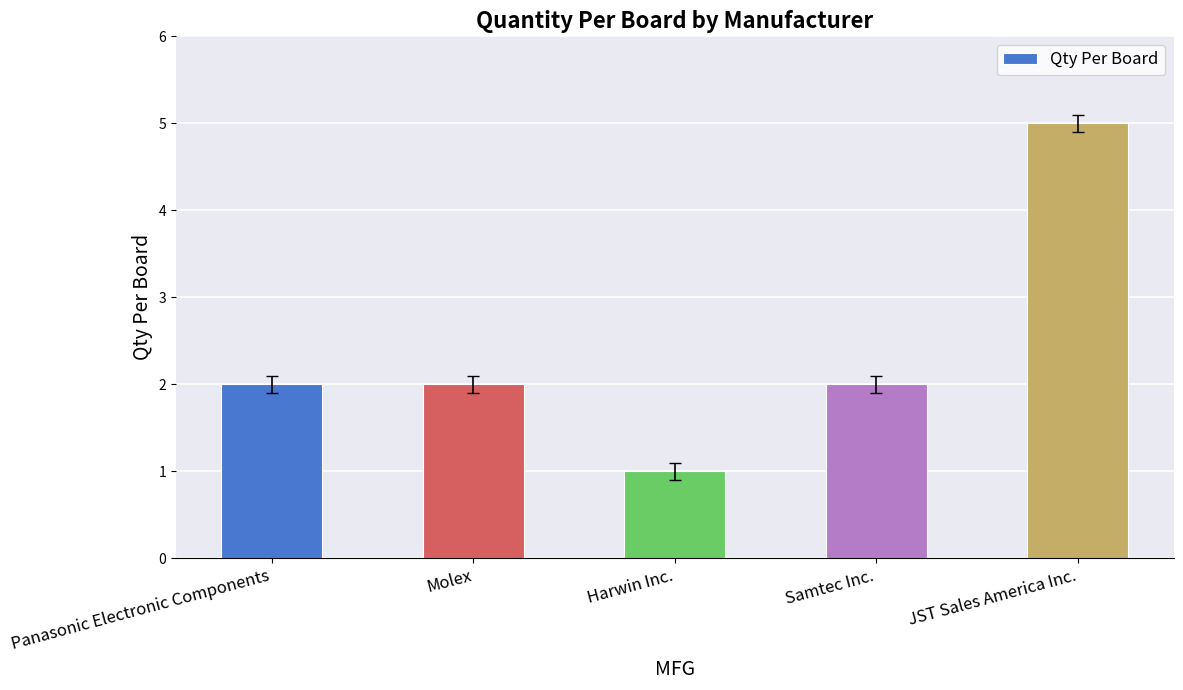

What is the smallest value displayed?

1